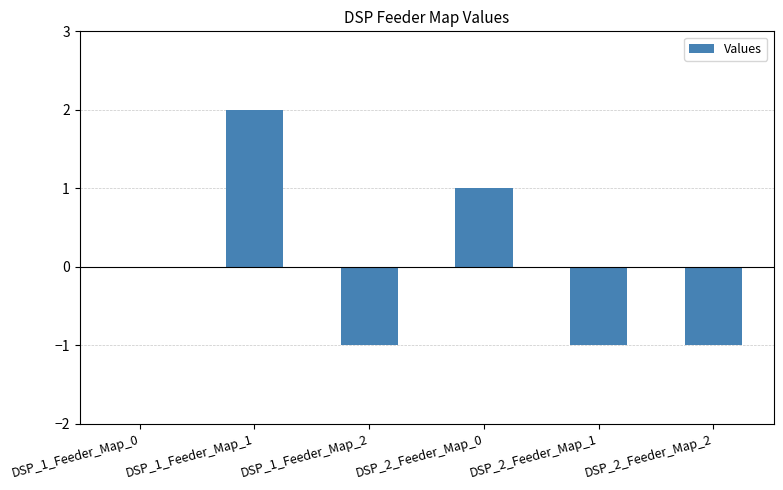

Which label corresponds to the largest value in the chart?

DSP_1_Feeder_Map_1